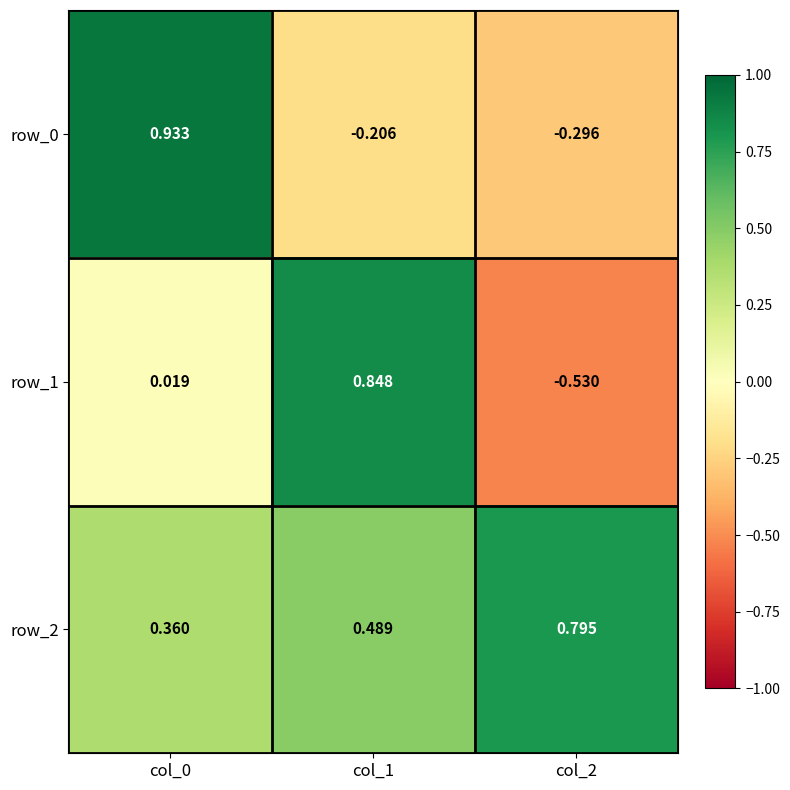

Is the value of row_1 at col_1 greater than the value of row_0 at col_1?

Yes